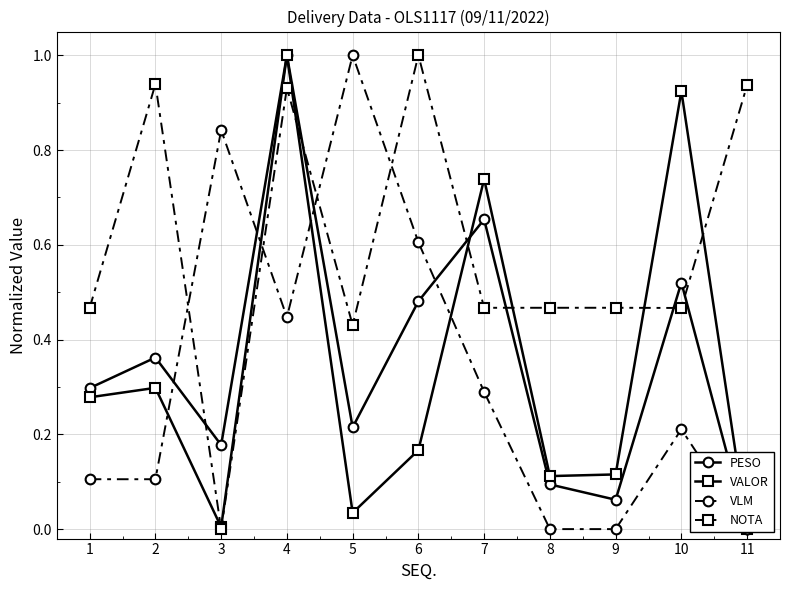

What is the difference between the maximum and minimum values in the PESO series?

1.0